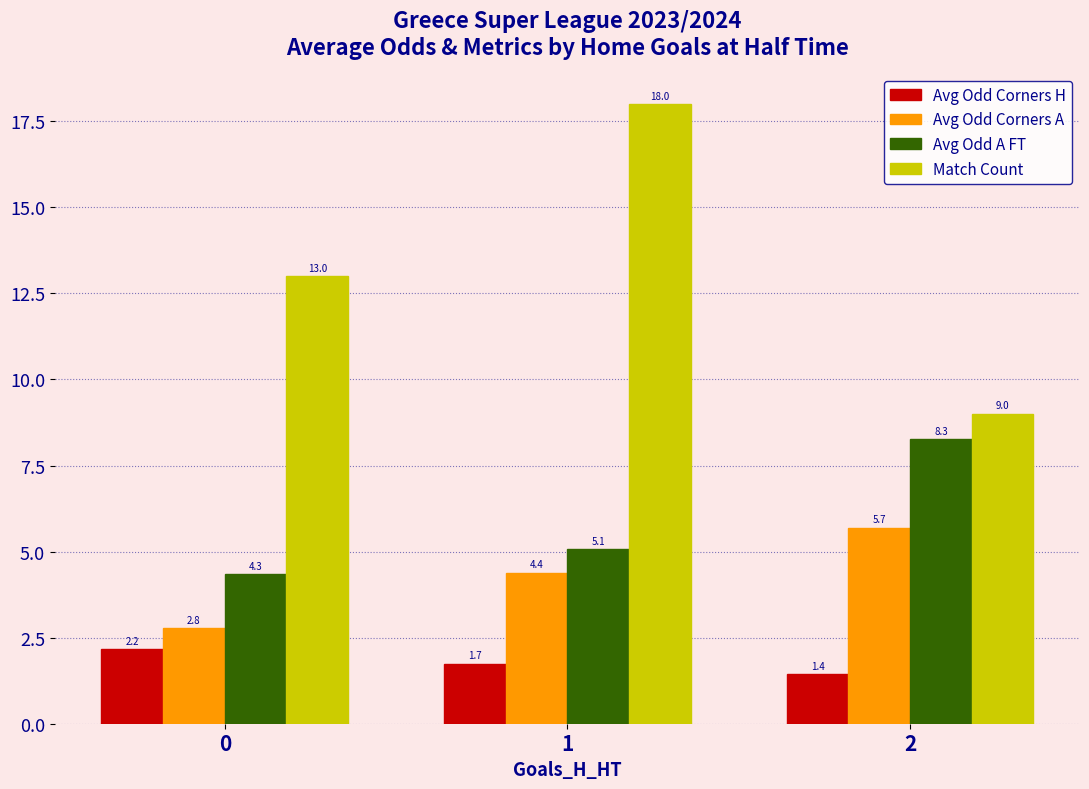

Rank the series by their maximum value, from highest to lowest.

Match Count, Avg Odd A FT, Avg Odd Corners A, Avg Odd Corners H